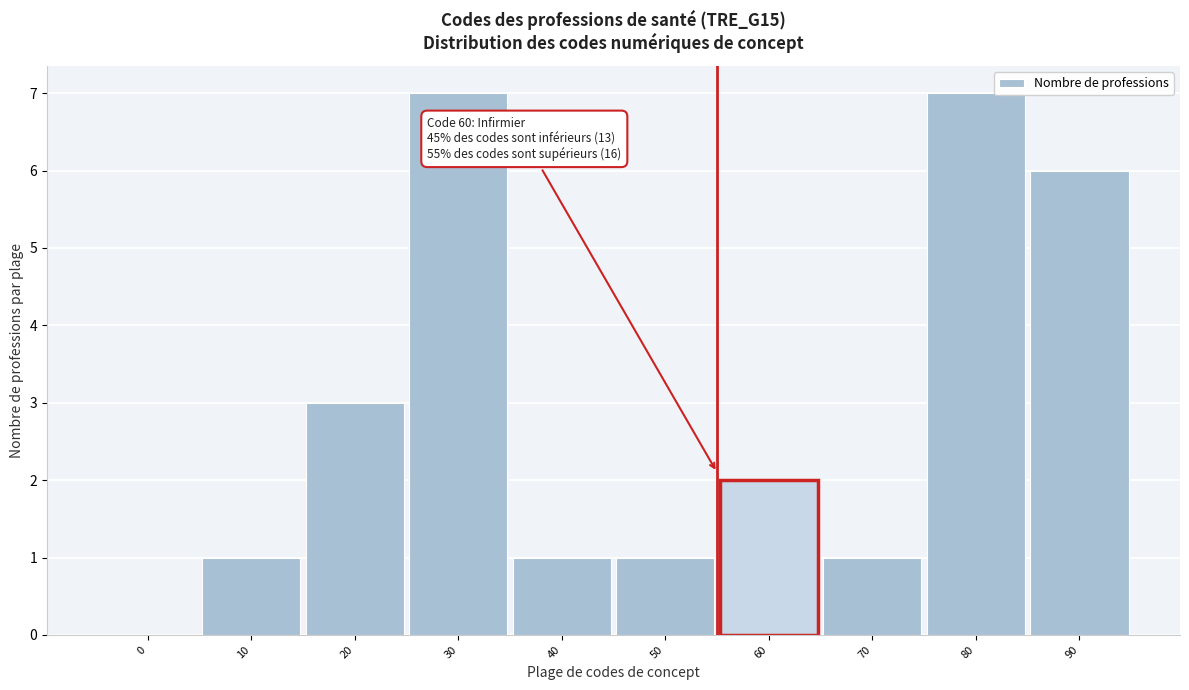

Reading right to left, list all the values displayed in this chart.

90=6	80=7	70=1	60=2	50=1	40=1	30=7	20=3	10=1	0=0